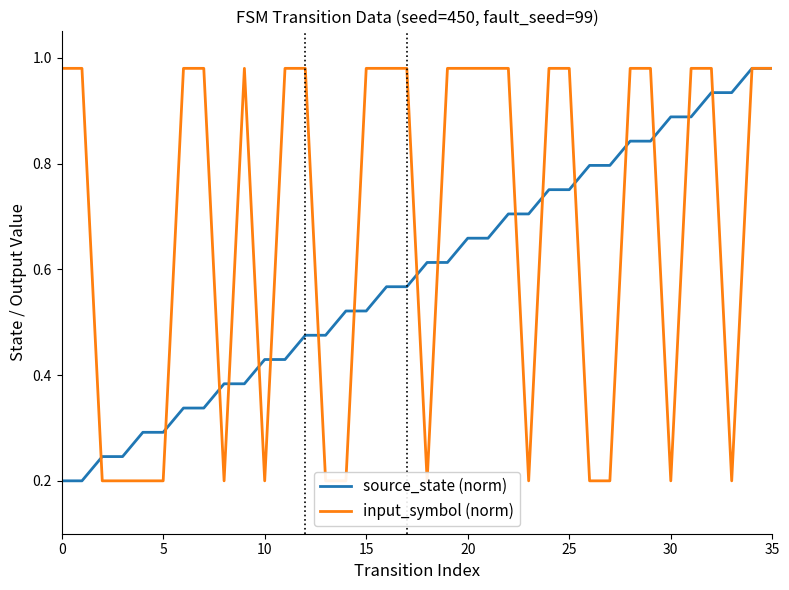

Which category has the highest value across all series?

34